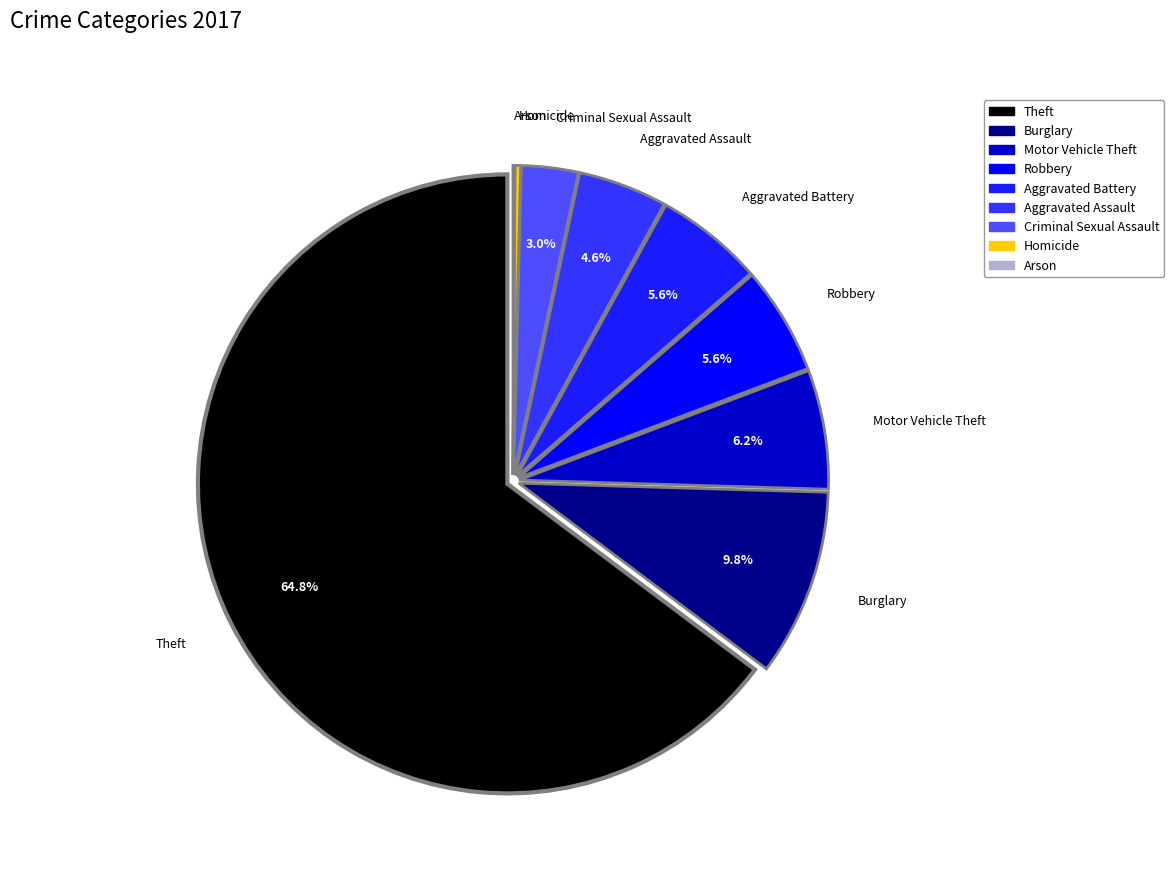

Which category has the biggest portion of the pie?

Theft